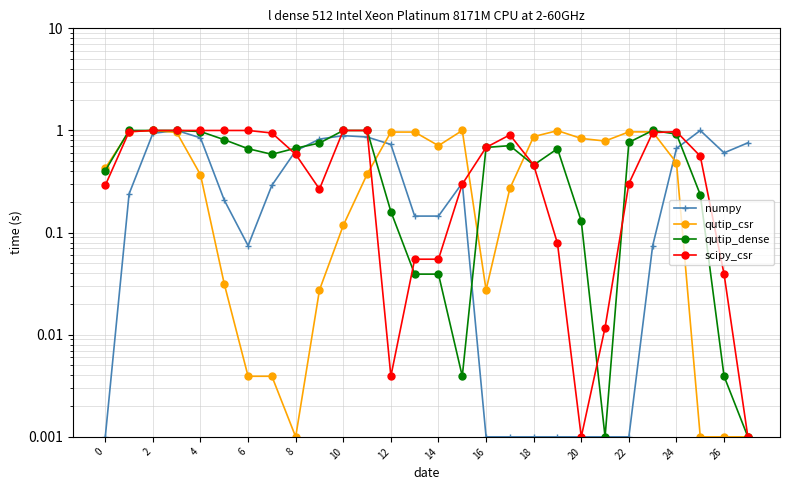

The value of numpy at 14 is 0.0. True or false?

False